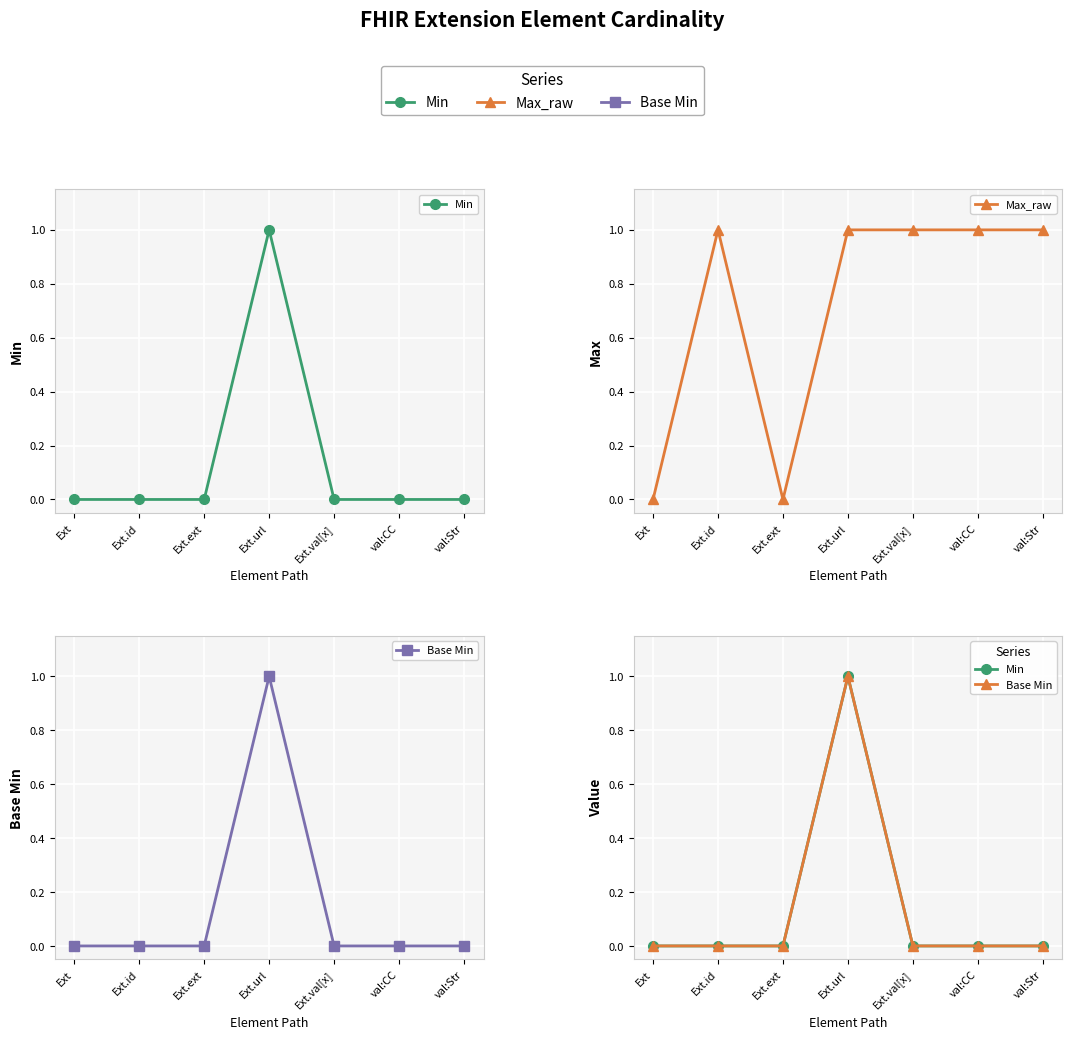

At how many categories does at least one series exceed 0?

5